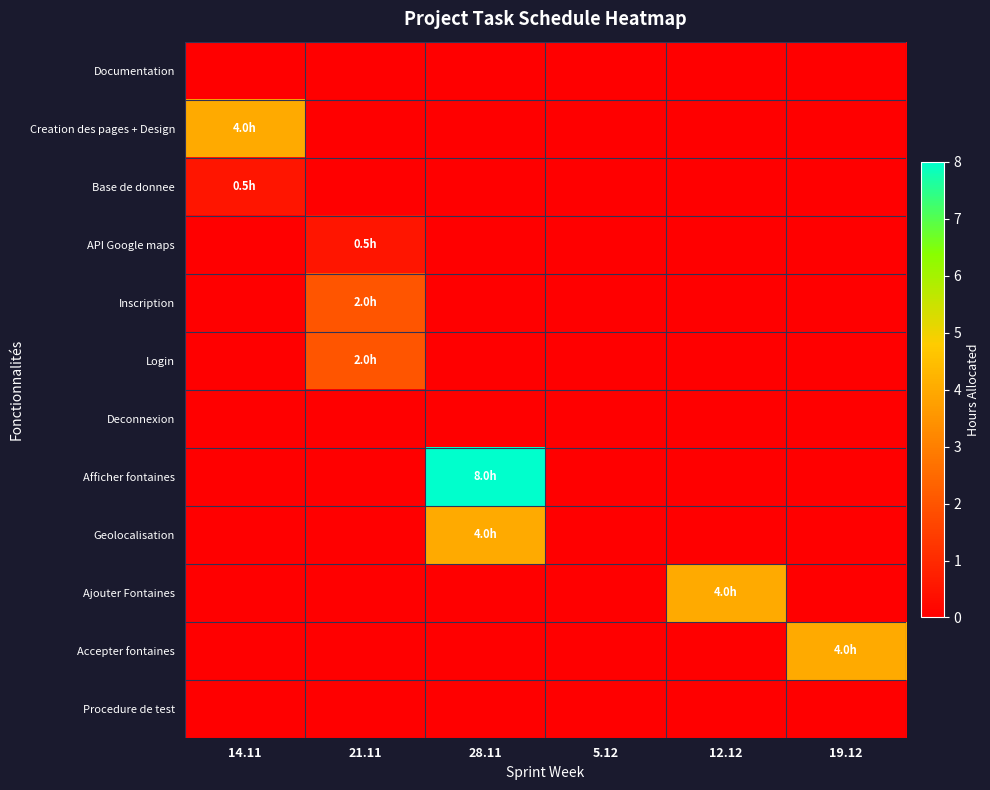

Reading left to right, extract all data points from this chart.

Documentation: 14.11=0.0	21.11=0.0	28.11=0.0	5.12=0.0	12.12=0.0	19.12=0.0
Creation des pages + Design: 14.11=4.0	21.11=0.0	28.11=0.0	5.12=0.0	12.12=0.0	19.12=0.0
Base de donnee: 14.11=0.5	21.11=0.0	28.11=0.0	5.12=0.0	12.12=0.0	19.12=0.0
API Google maps: 14.11=0.0	21.11=0.5	28.11=0.0	5.12=0.0	12.12=0.0	19.12=0.0
Inscription: 14.11=0.0	21.11=2.0	28.11=0.0	5.12=0.0	12.12=0.0	19.12=0.0
Login: 14.11=0.0	21.11=2.0	28.11=0.0	5.12=0.0	12.12=0.0	19.12=0.0
Deconnexion: 14.11=0.0	21.11=0.0	28.11=0.0	5.12=0.0	12.12=0.0	19.12=0.0
Afficher fontaines: 14.11=0.0	21.11=0.0	28.11=8.0	5.12=0.0	12.12=0.0	19.12=0.0
Geolocalisation: 14.11=0.0	21.11=0.0	28.11=4.0	5.12=0.0	12.12=0.0	19.12=0.0
Ajouter Fontaines: 14.11=0.0	21.11=0.0	28.11=0.0	5.12=0.0	12.12=4.0	19.12=0.0
Accepter fontaines: 14.11=0.0	21.11=0.0	28.11=0.0	5.12=0.0	12.12=0.0	19.12=4.0
Procedure de test: 14.11=0.0	21.11=0.0	28.11=0.0	5.12=0.0	12.12=0.0	19.12=0.0